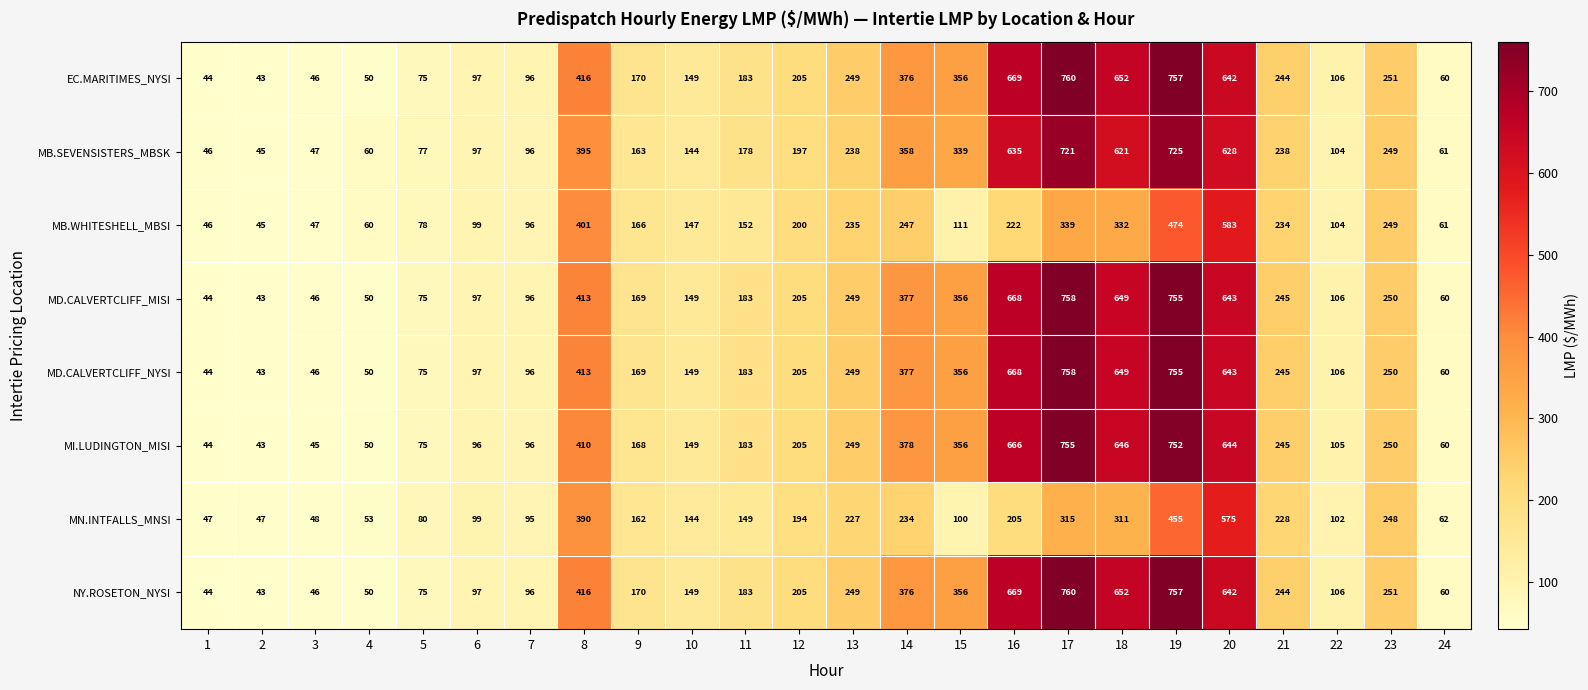

What is the difference between the highest and lowest values at 9?

8